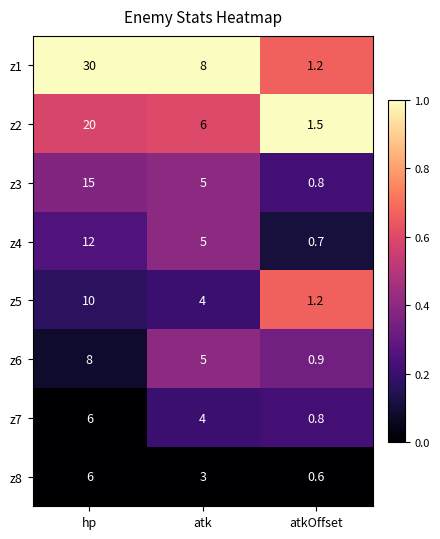

Which series has the widest spread of values?

z1